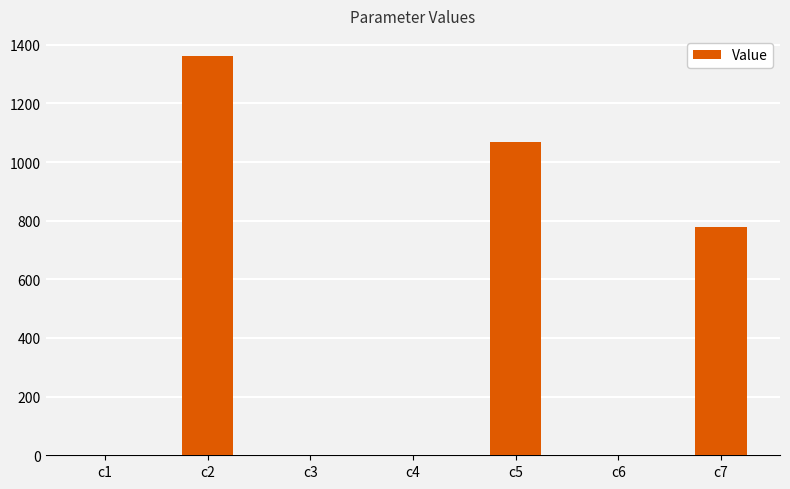

What is the ratio of the value at c2 to the value at c5?

1.3